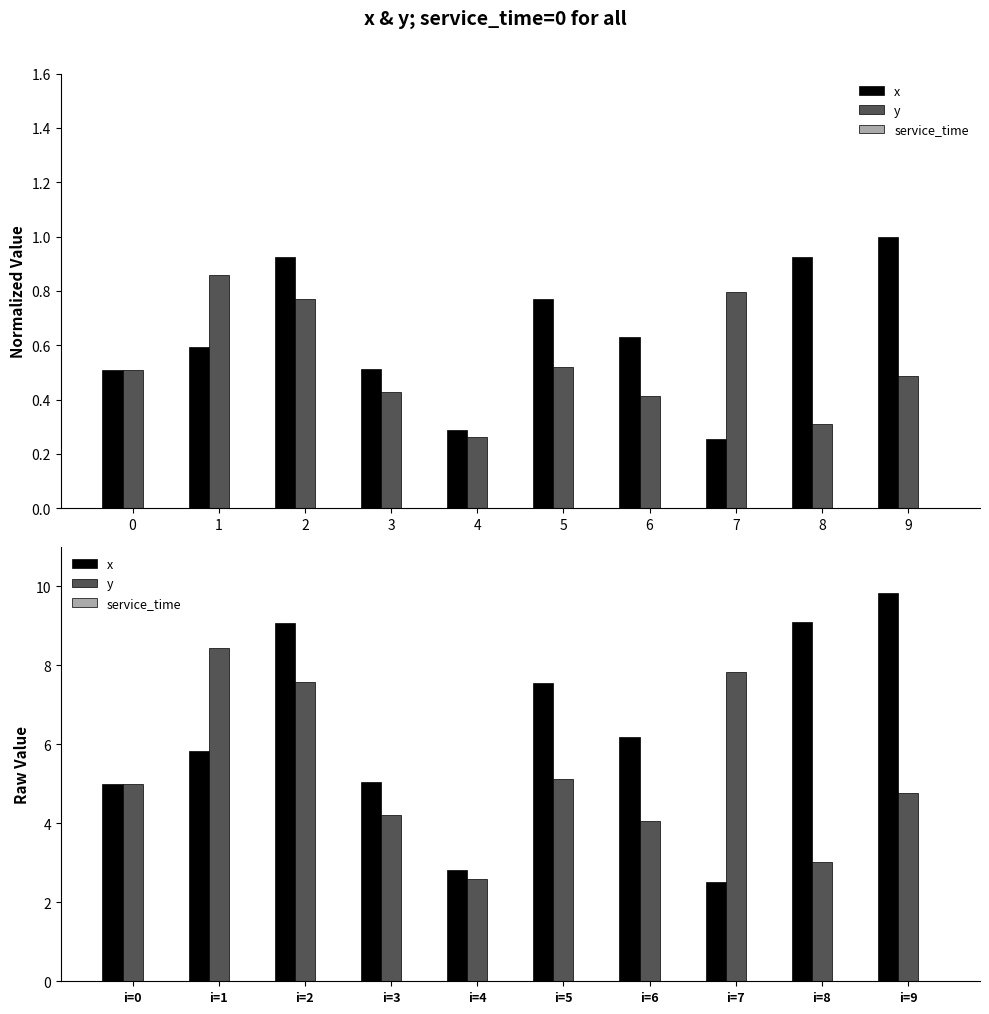

Rank the series at i=5 from lowest to highest value.

service_time, y, x